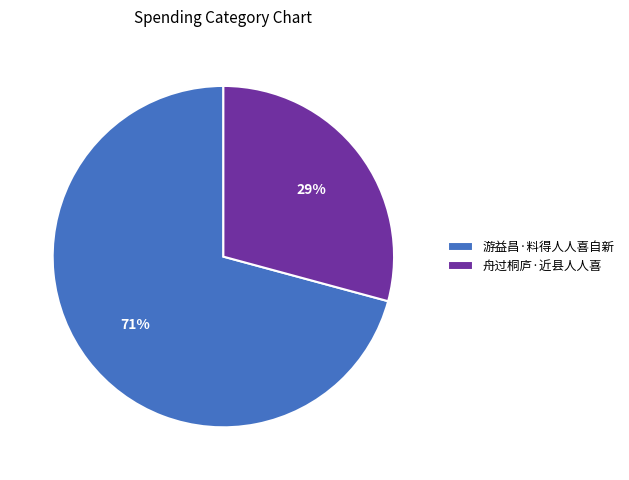

Which category has the biggest portion of the pie?

游益昌·料得人人喜自新